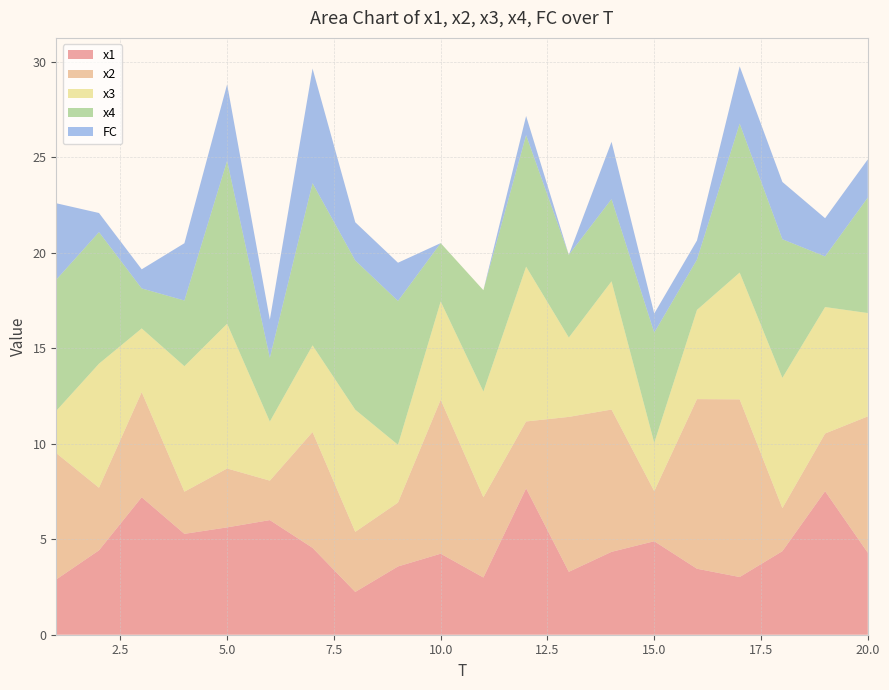

Reading left to right, what are all the values shown in this chart?

x1: 2.9	4.4	7.2	5.3	5.6	6.0	4.5	2.2	3.6	4.2	3.0	7.7	3.3	4.3	4.9	3.5	3.0	4.4	7.5	4.3
x2: 6.6	3.3	5.5	2.2	3.1	2.1	6.1	3.1	3.3	8.1	4.2	3.5	8.1	7.4	2.6	8.9	9.3	2.3	3.0	7.1
x3: 2.2	6.5	3.3	6.6	7.6	3.1	4.5	6.4	3.0	5.1	5.5	8.1	4.2	6.7	2.5	4.7	6.6	6.8	6.6	5.4
x4: 6.9	6.9	2.1	3.4	8.5	3.3	8.5	7.8	7.5	3.1	5.3	6.9	4.3	4.3	5.8	2.6	7.8	7.3	2.7	6.0
FC: 4.0	1.0	1.0	3.0	4.0	2.0	6.0	2.0	2.0	0.0	0.0	1.0	0.0	3.0	1.0	1.0	3.0	3.0	2.0	2.0